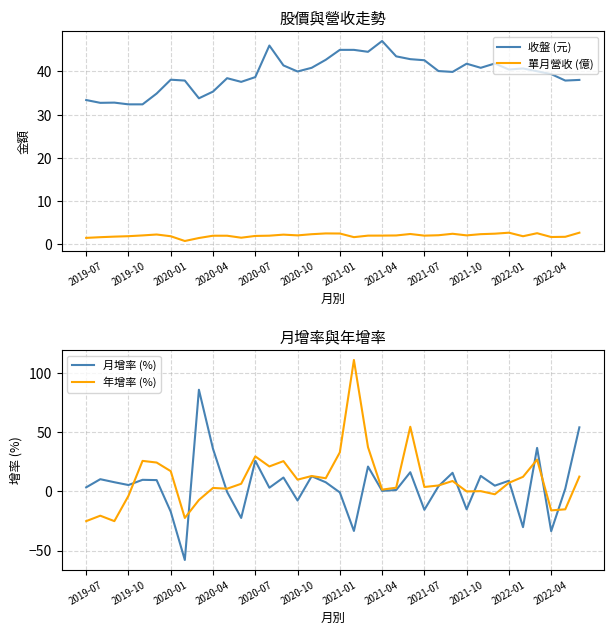

Reading left to right, what are all the values shown in this chart?

收盤 (元): 33.4	32.8	32.8	32.4	32.4	34.9	38.1	37.9	33.8	35.4	38.5	37.6	38.7	46.0	41.4	40.0	40.9	42.7	45.0	45.0	44.5	47.0	43.5	42.9	42.6	40.1	39.9	41.8	40.9	41.9	40.5	40.7	40.0	39.4	37.9	38.0
單月營收 (億): 1.5	1.7	1.8	1.9	2.1	2.3	1.9	0.8	1.5	2.0	2.0	1.6	2.0	2.0	2.3	2.1	2.4	2.5	2.5	1.7	2.0	2.0	2.1	2.4	2.0	2.1	2.5	2.1	2.4	2.5	2.7	1.9	2.6	1.7	1.8	2.7
月增率 (%): 3.5	10.4	7.8	5.5	9.9	9.6	-17.1	-58.0	86.1	36.1	-0.4	-22.4	26.0	3.2	11.8	-7.6	12.9	7.8	-0.8	-33.4	21.1	0.5	1.2	16.3	-15.5	4.4	15.8	-15.1	13.2	4.9	9.1	-30.2	36.9	-33.6	2.4	54.3
年增率 (%): -25.1	-20.5	-25.1	-3.7	25.9	24.5	17.2	-22.4	-7.2	3.0	2.4	6.5	29.7	21.2	25.7	10.0	13.1	11.2	33.1	111.3	37.5	1.6	3.2	54.8	3.8	5.1	8.9	0.1	0.3	-2.4	7.3	12.4	27.0	-16.0	-15.1	12.6